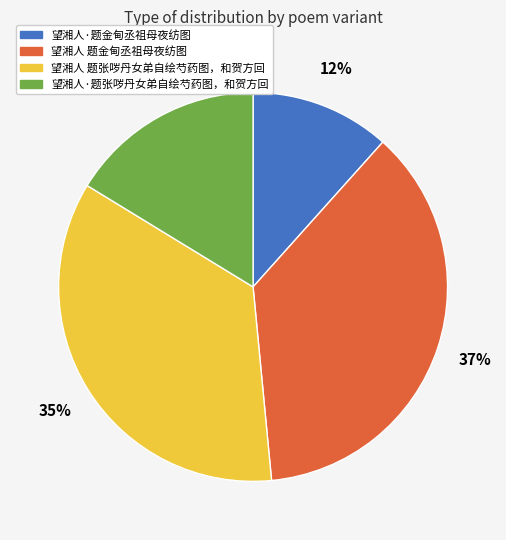

Does 望湘人 题金甸丞祖母夜纺图 account for over 50% of the chart?

No